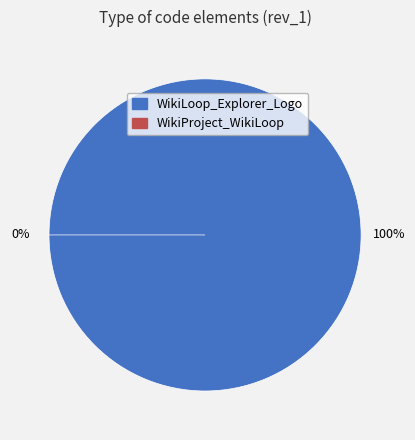

Count the number of slices in the pie.

2